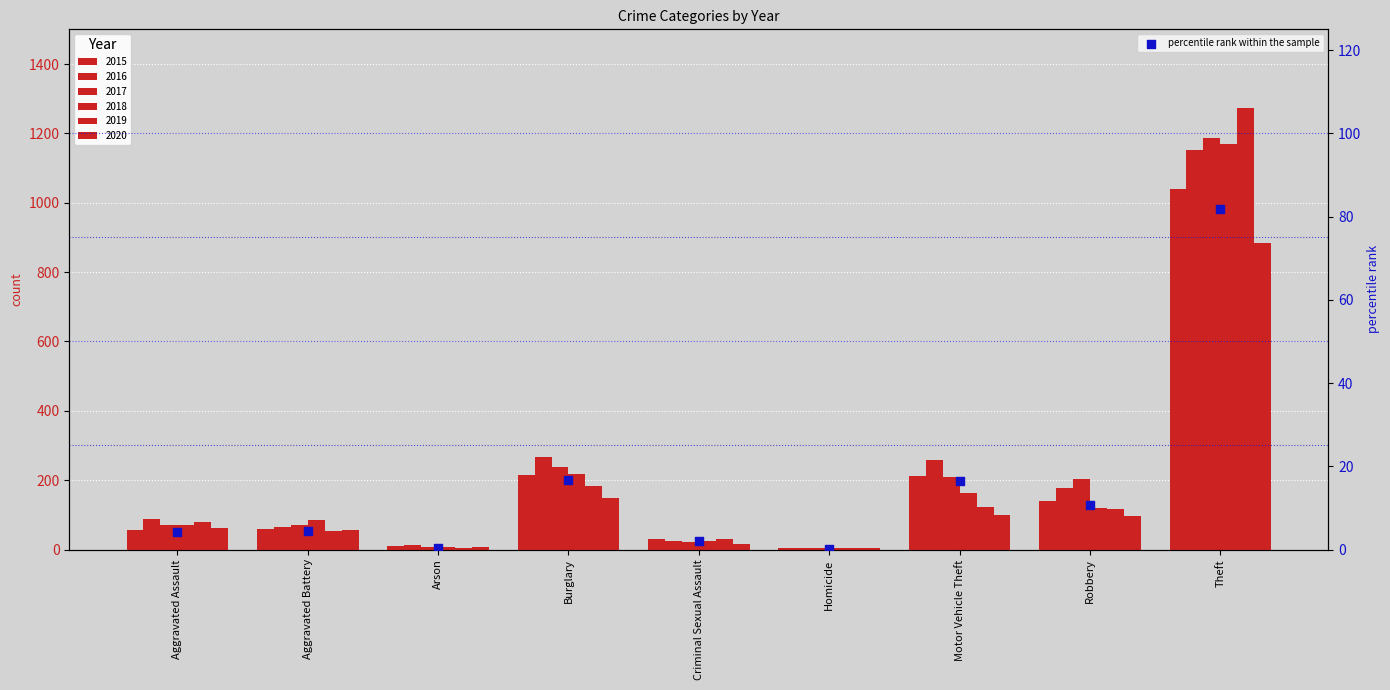

What is the change in value from Burglary to Robbery?

-6.1